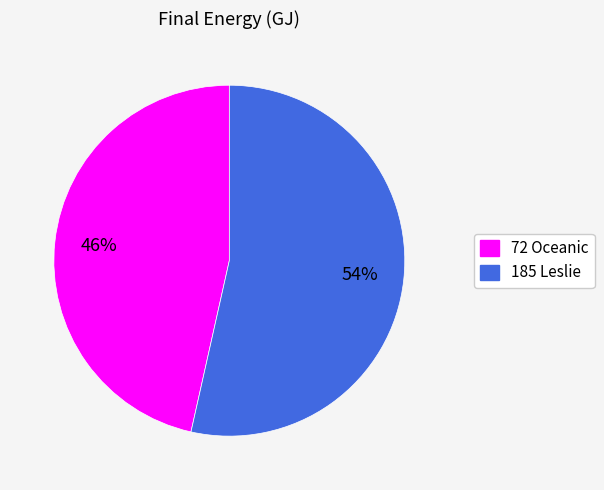

Which category has the smallest portion of the pie?

72 Oceanic